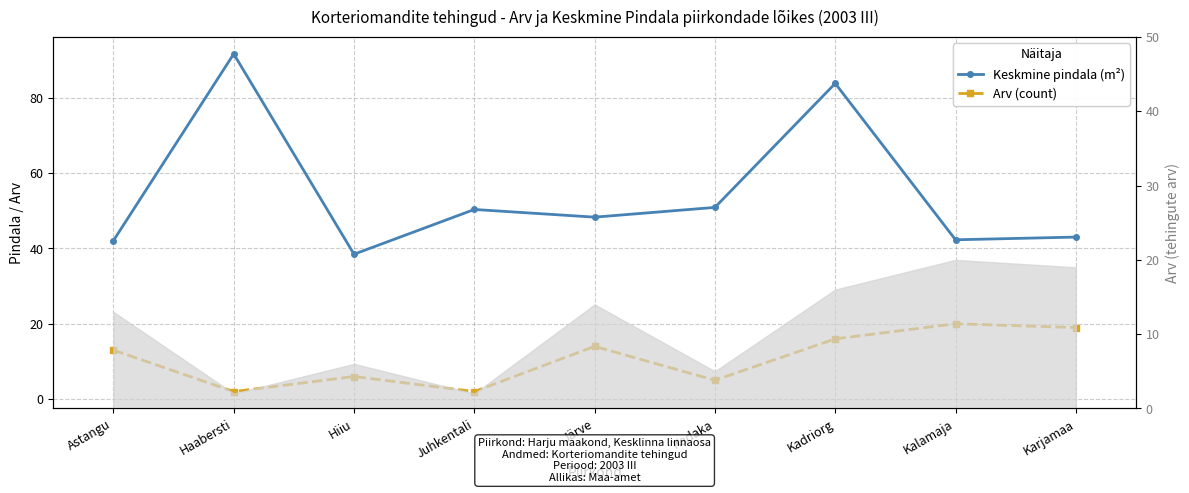

List the series in order of their overall mean, lowest first.

Arv (count), Keskmine pindala (m²)